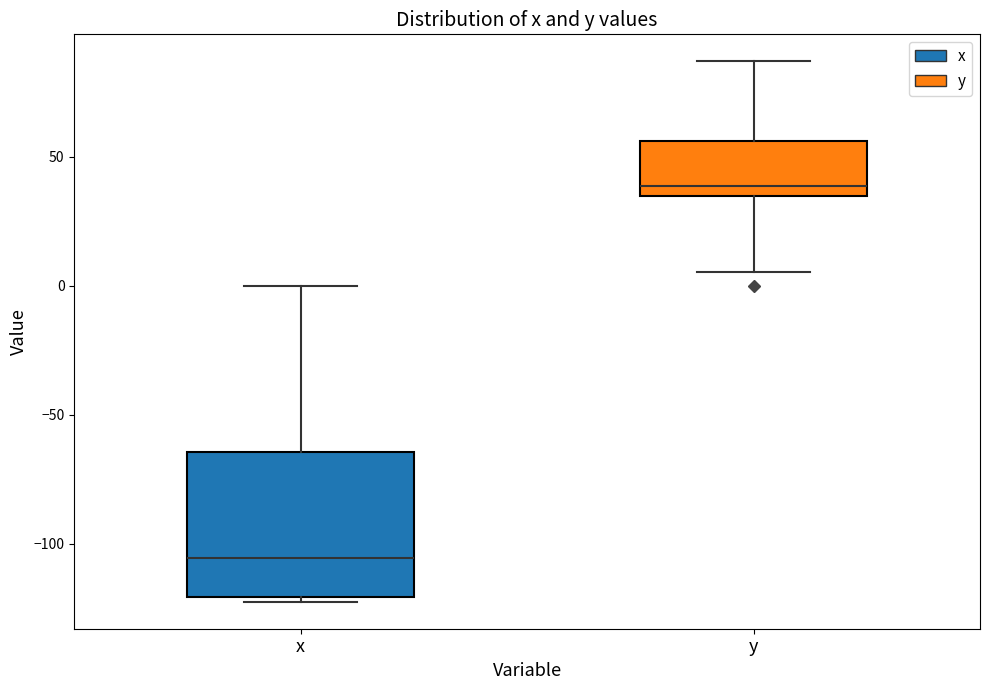

Comparing the boxes themselves (not the whiskers), which one is the tallest?

x